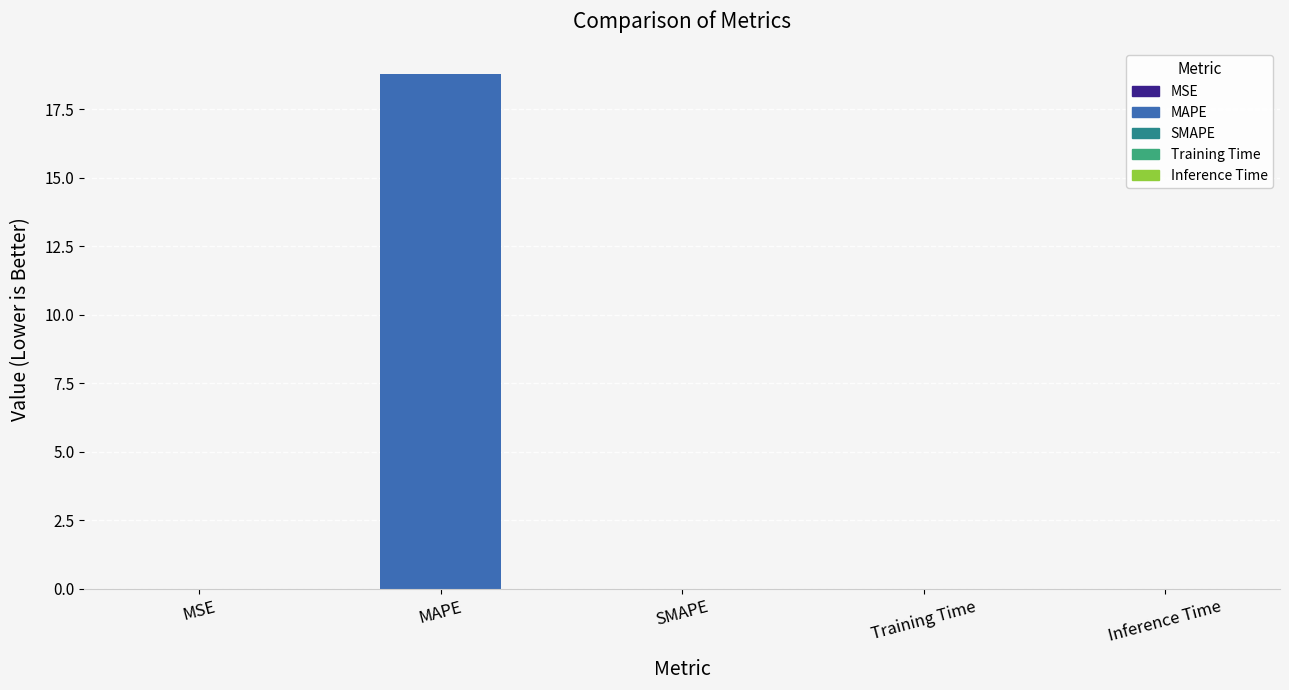

Between MSE and SMAPE, which is larger?

MSE